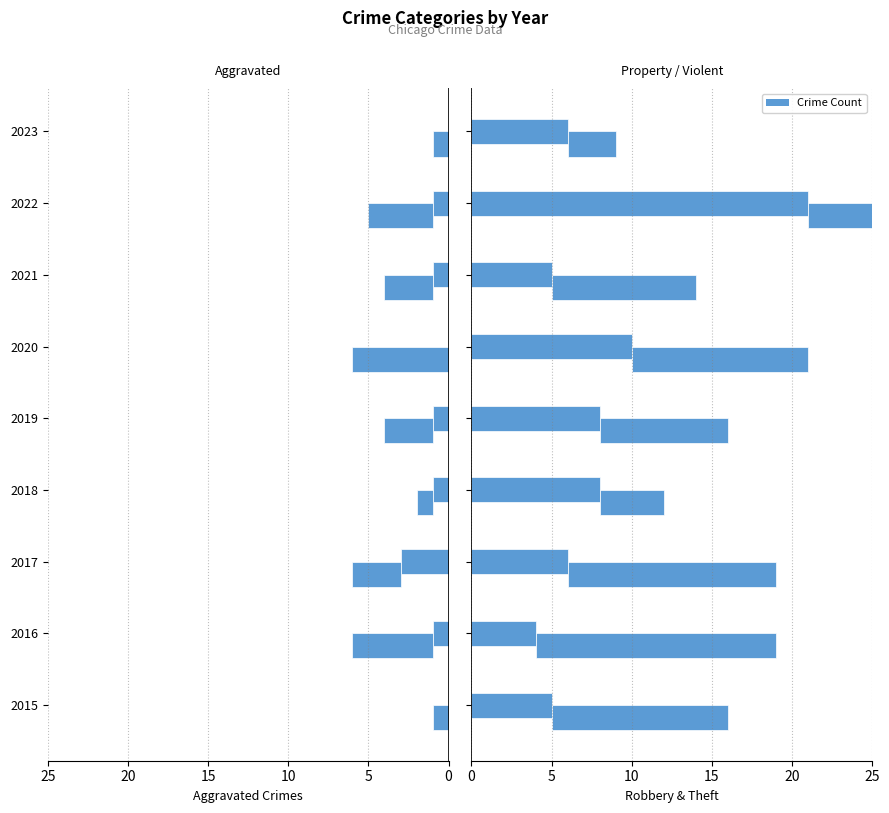

The value of Theft at 2015 is 4. True or false?

False